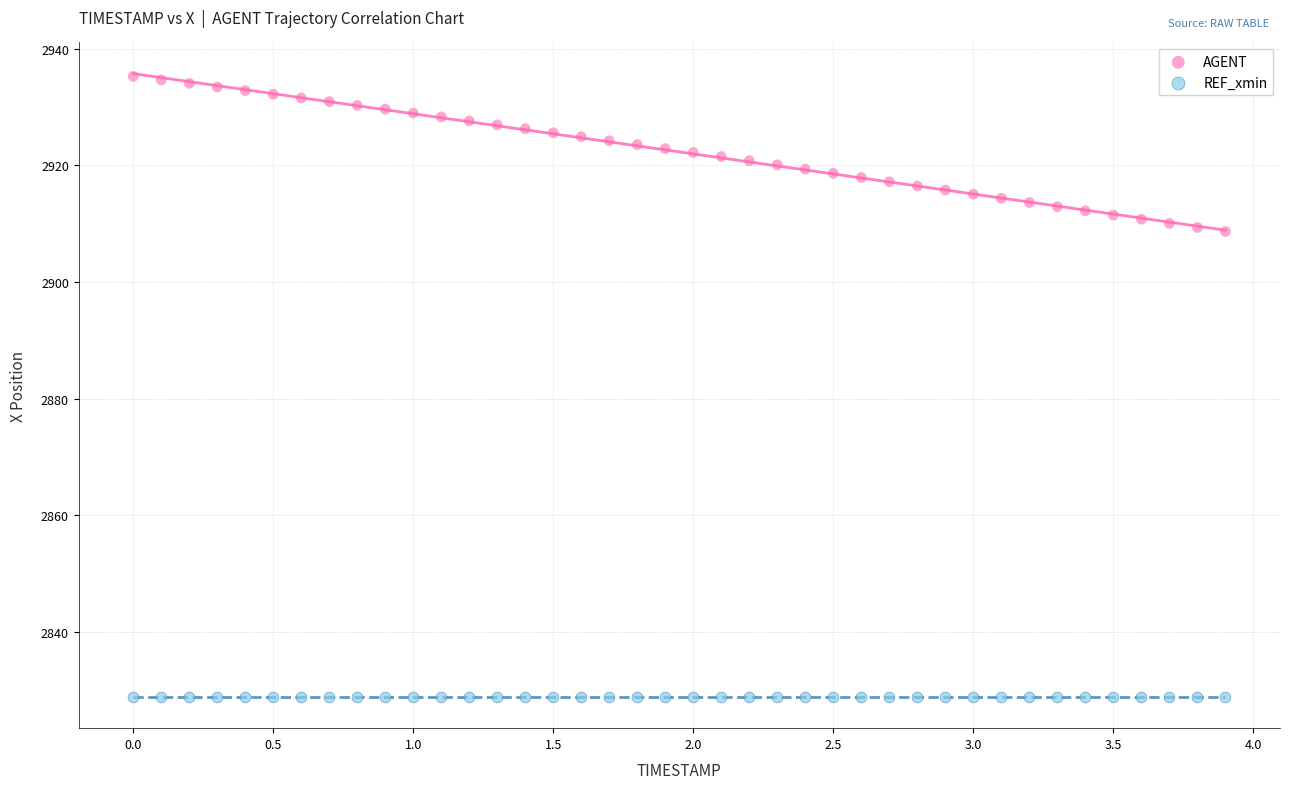

Which series contains the highest Y value?

AGENT